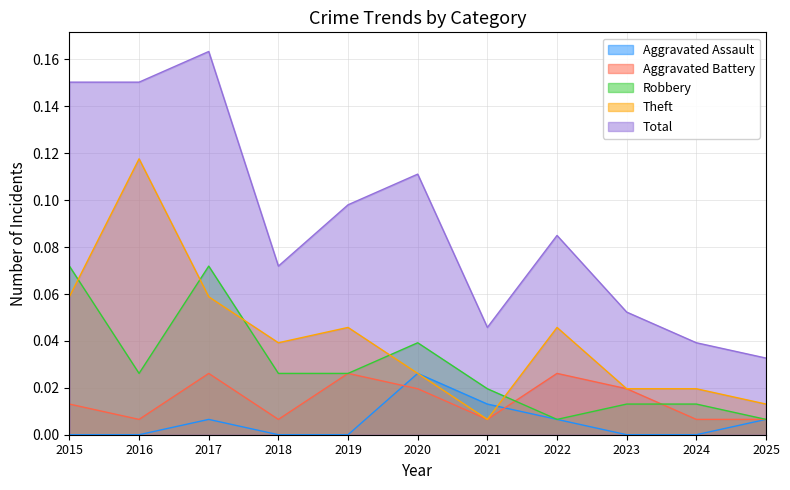

Count the Robbery values in the range 0 to 1.

11